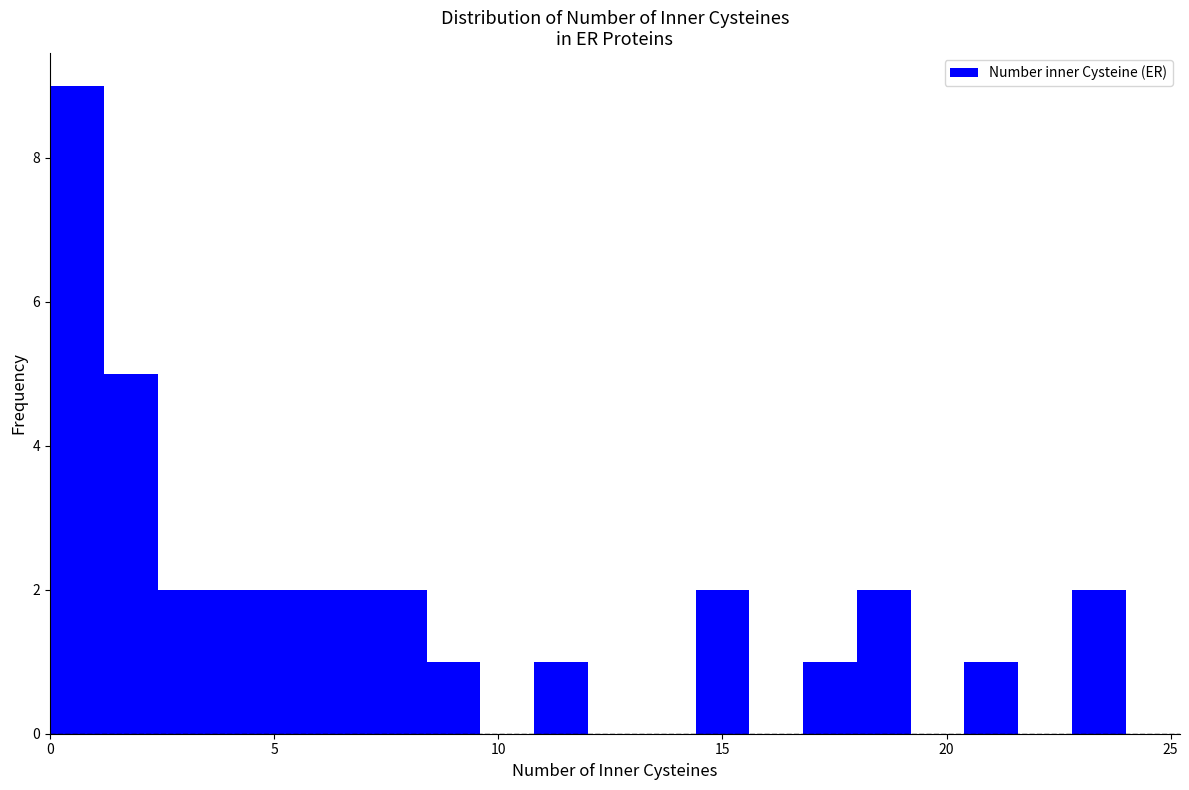

Read against the x-axis, roughly where is the centre of the tallest bar?

0.5